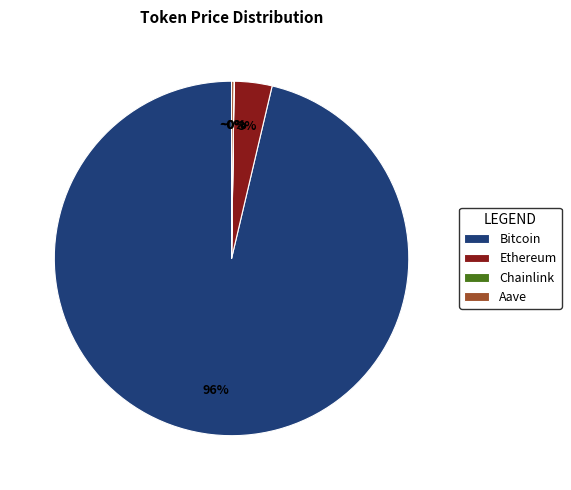

To the nearest percent, what percentage of the pie is Ethereum?

3%